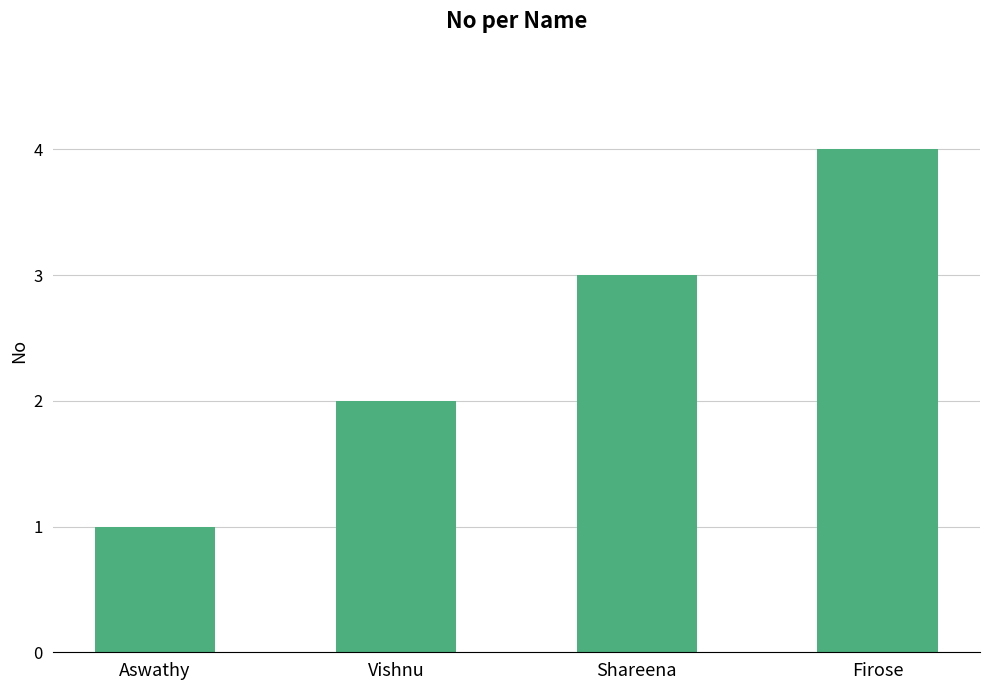

List the labels in order of value, smallest first.

Aswathy, Vishnu, Shareena, Firose